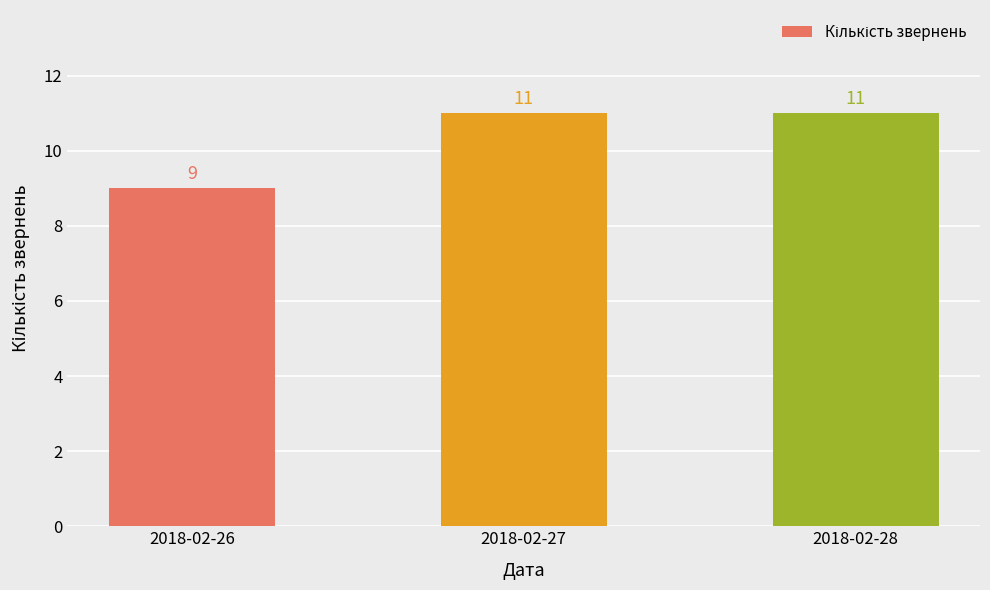

At which label is the value closest to 10?

2018-02-26